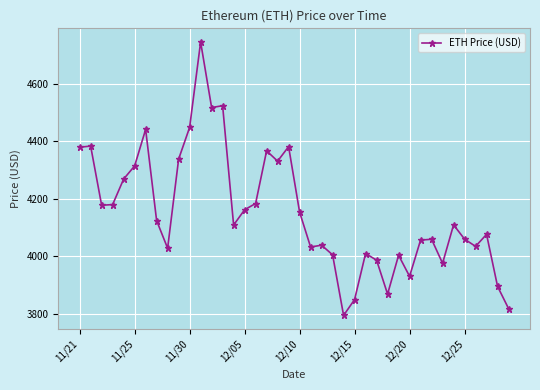

True or false: the data has more than 0 interior local peaks.

True